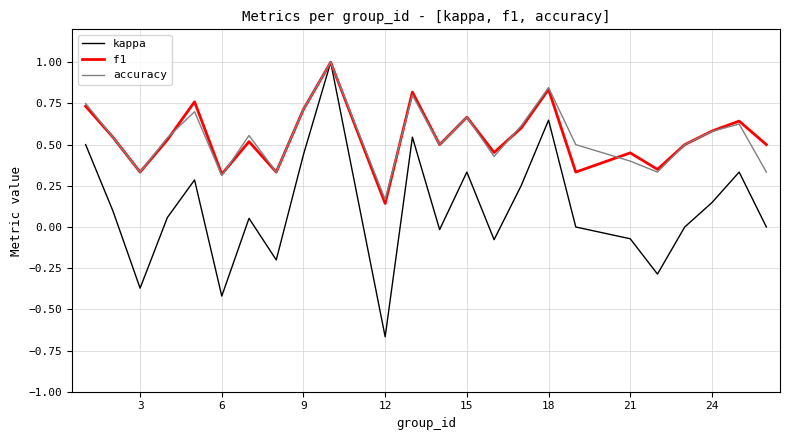

Count the accuracy values in the range 0 to 1.

24